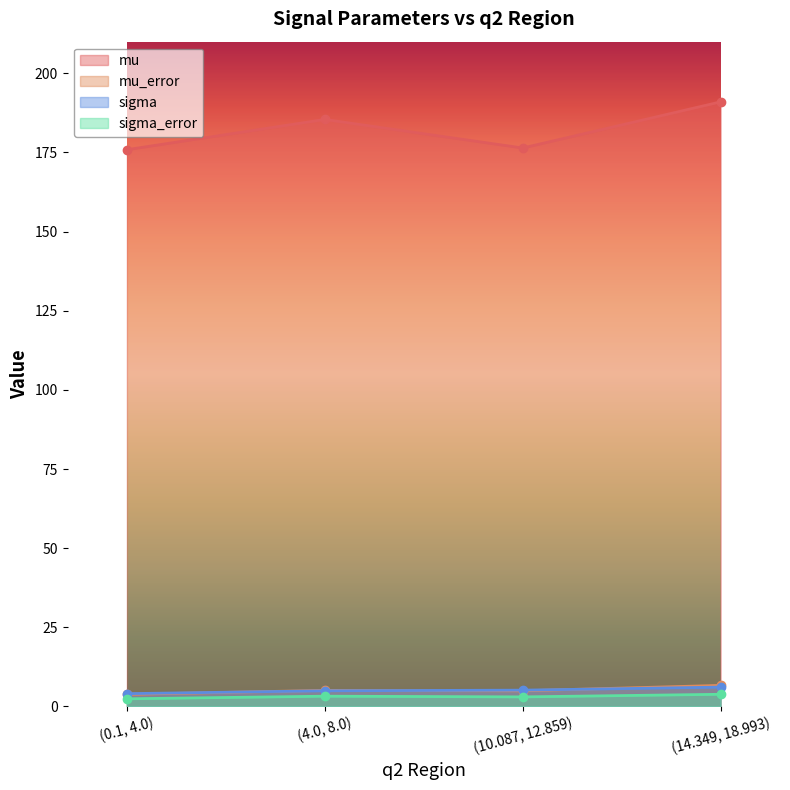

True or false: mu and sigma intersect in this chart.

False